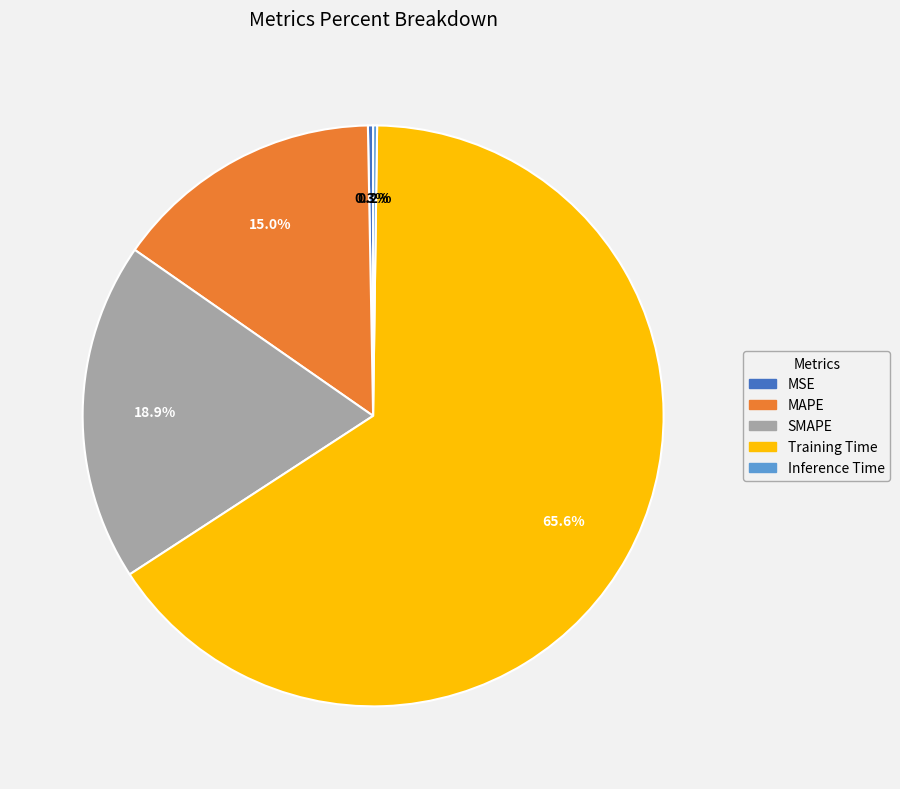

Which category has the biggest portion of the pie?

Training Time